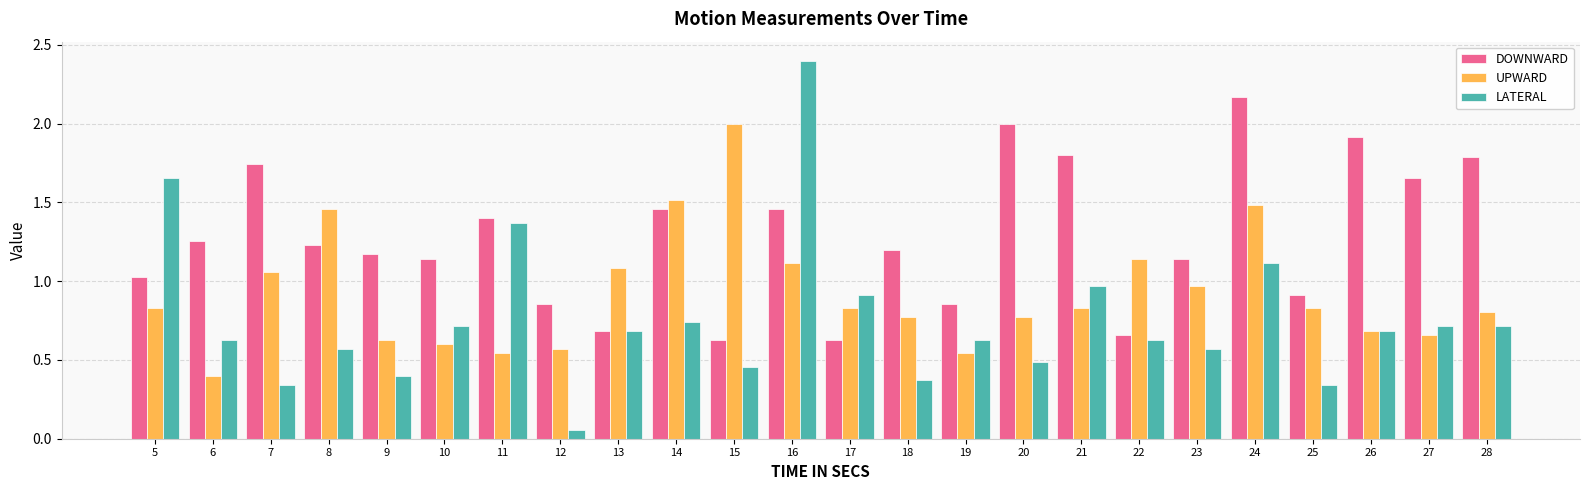

Count the number of data series in this chart.

3